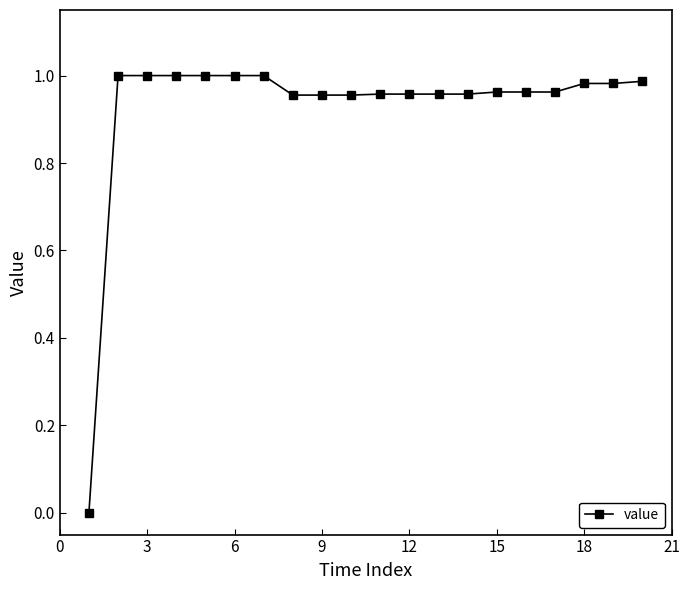

What is the average value?

0.9